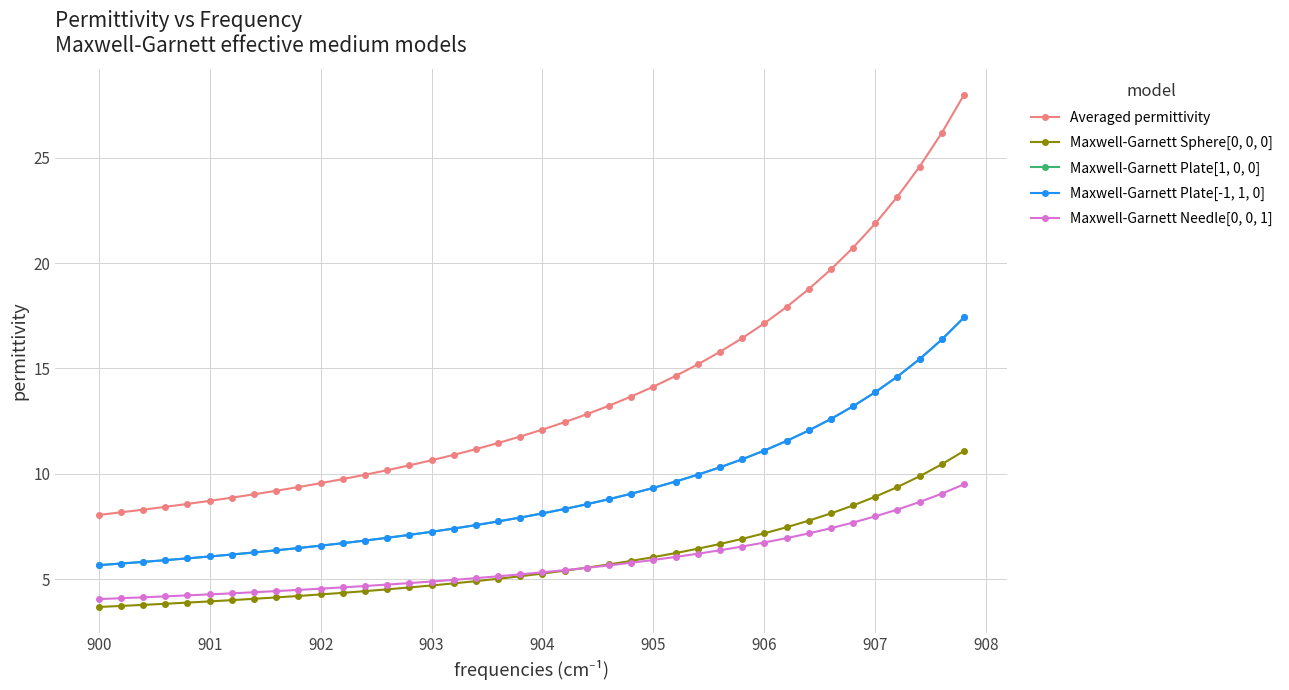

True or false: Maxwell-Garnett Plate[-1, 1, 0] and Maxwell-Garnett Sphere[0, 0, 0] cross at least once.

False